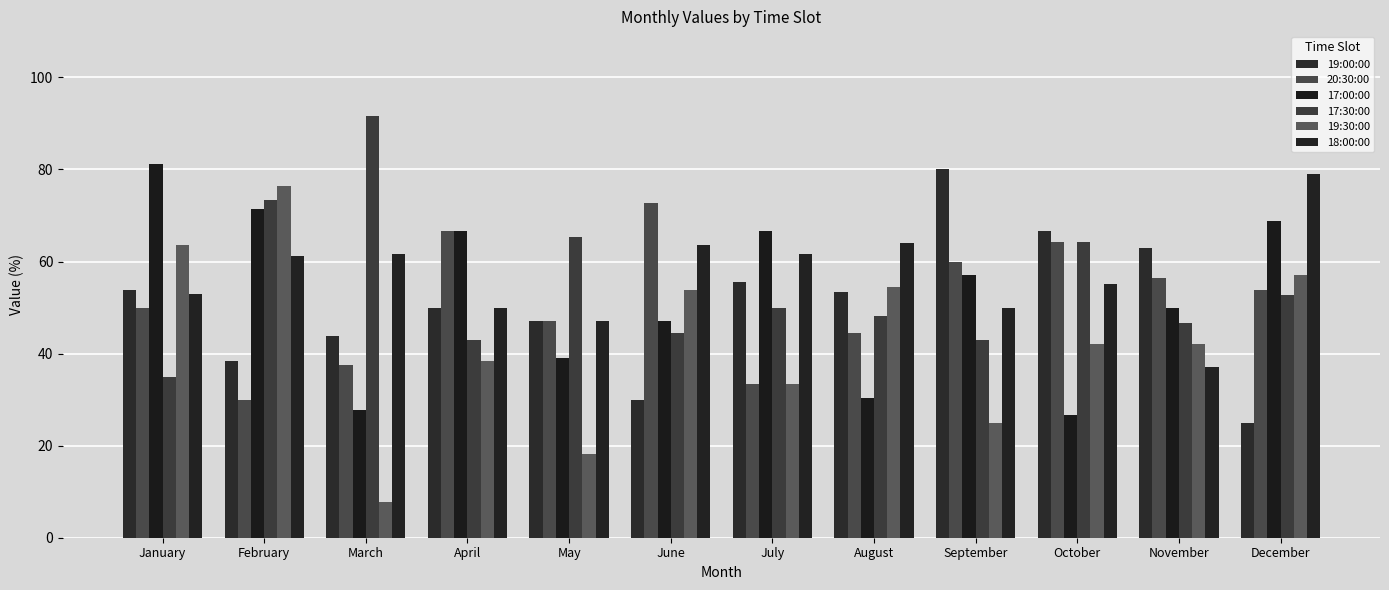

What are all the series names shown in the legend?

19:00:00, 20:30:00, 17:00:00, 17:30:00, 19:30:00, 18:00:00